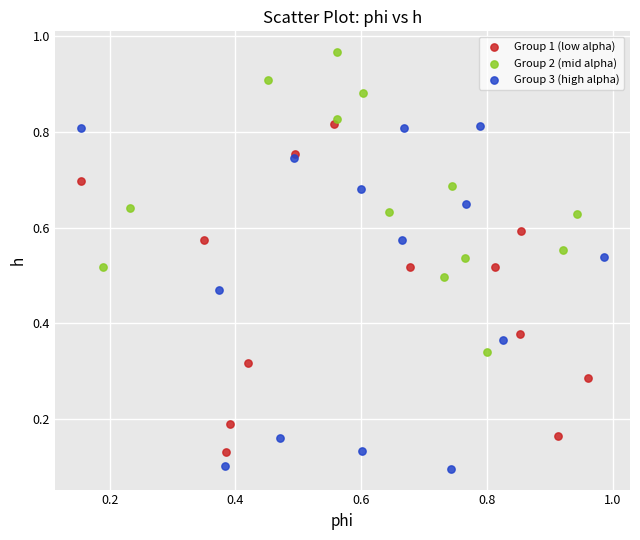

Which series contains the highest Y value?

Group 2 (mid alpha)